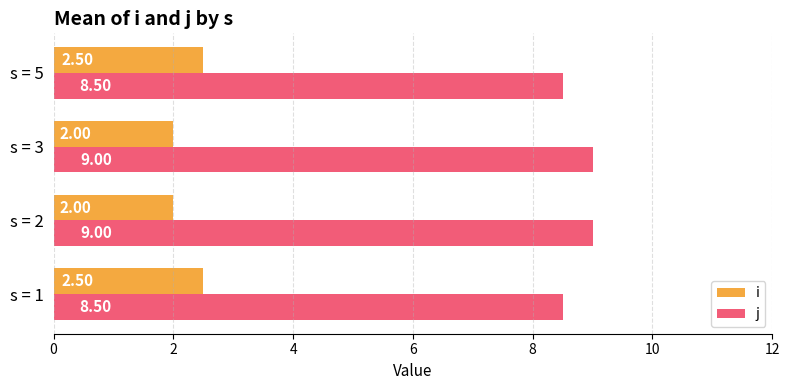

What is the difference between the highest and lowest values at s = 3?

7.0